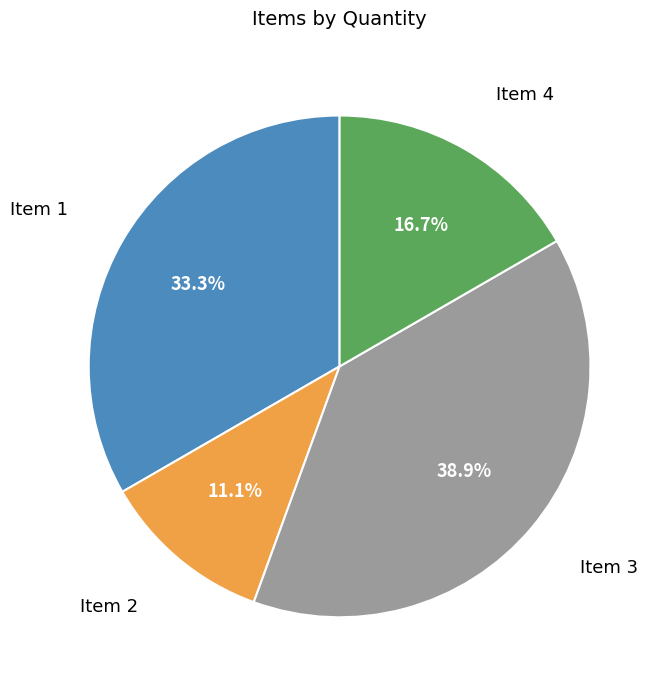

Count the number of slices in the pie.

4